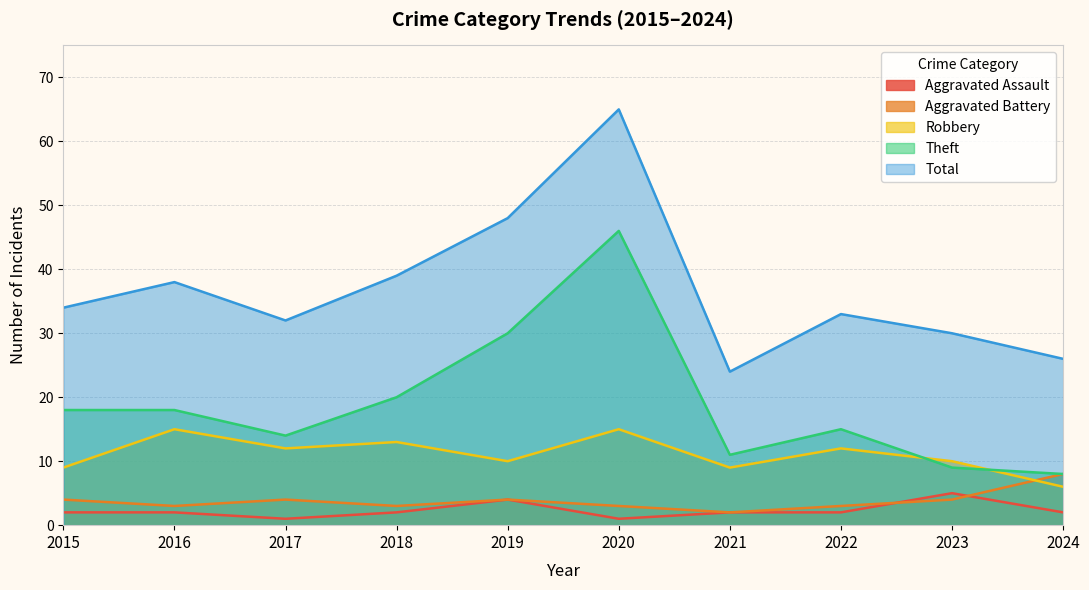

True or false: Aggravated Battery has more than 2 points higher than both neighbors.

False